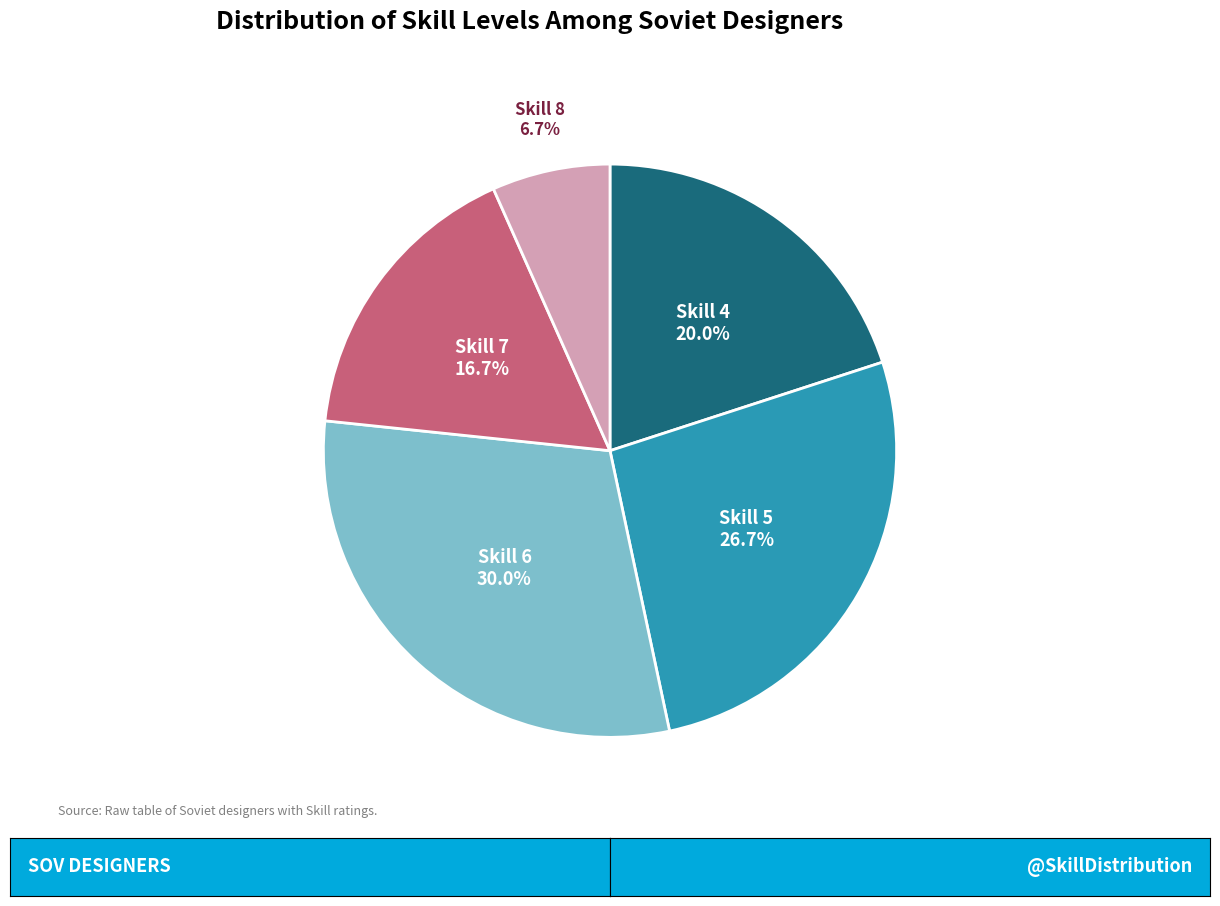

What is the ratio of the value at Skill 6 to the value at Skill 8?

4.5